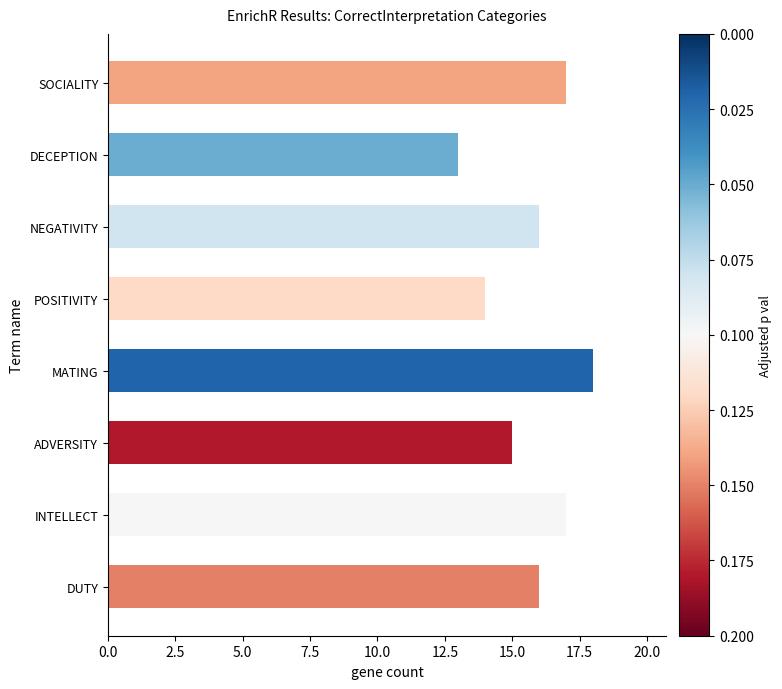

How many series are shown in this chart?

1